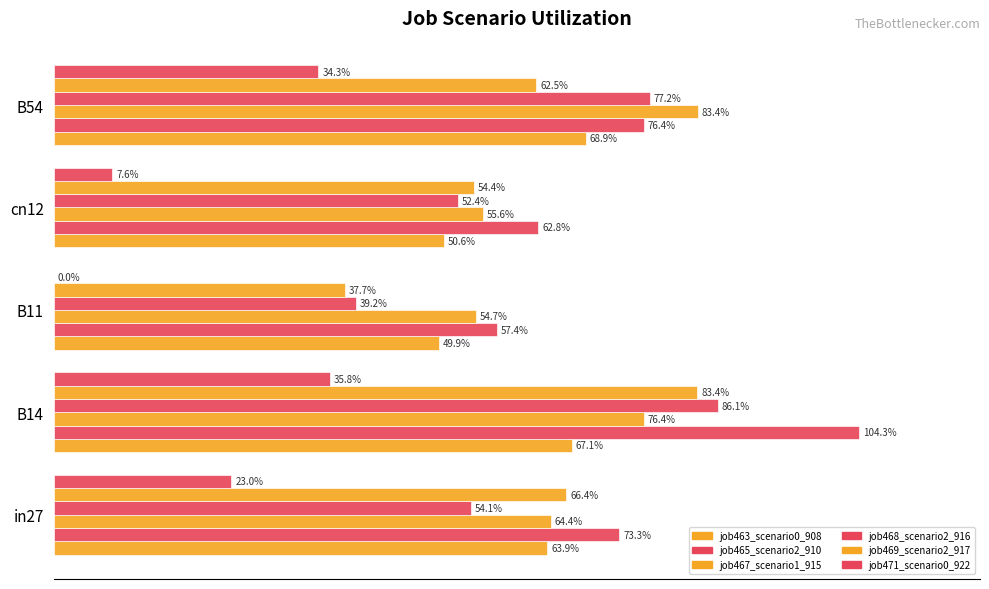

Does the chart contain stacked bars?

No